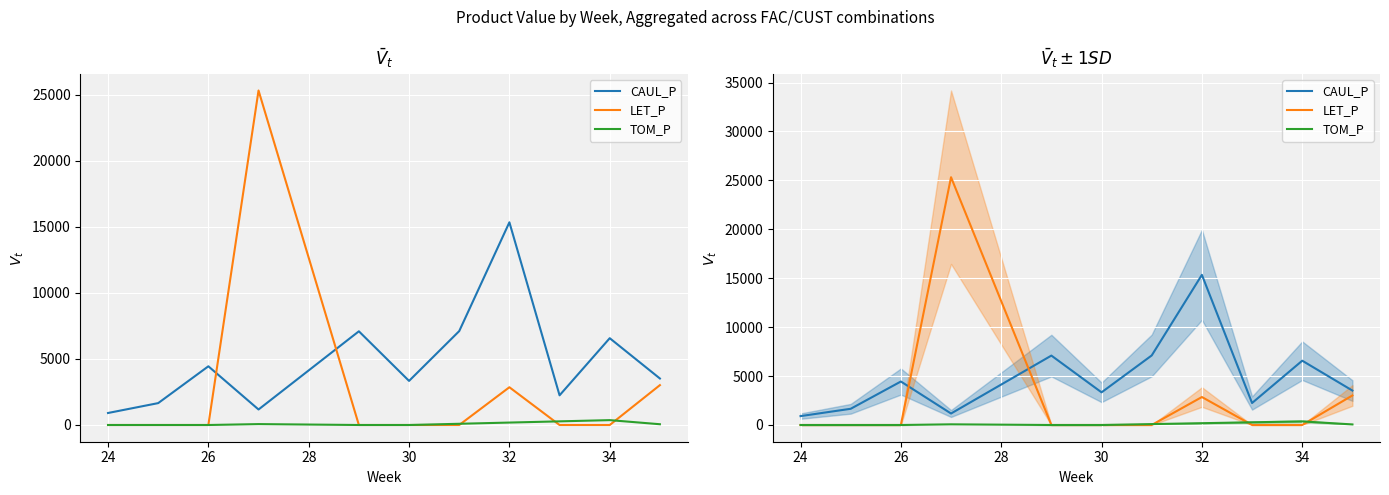

At which category does CAUL_P reach its first local peak?

26